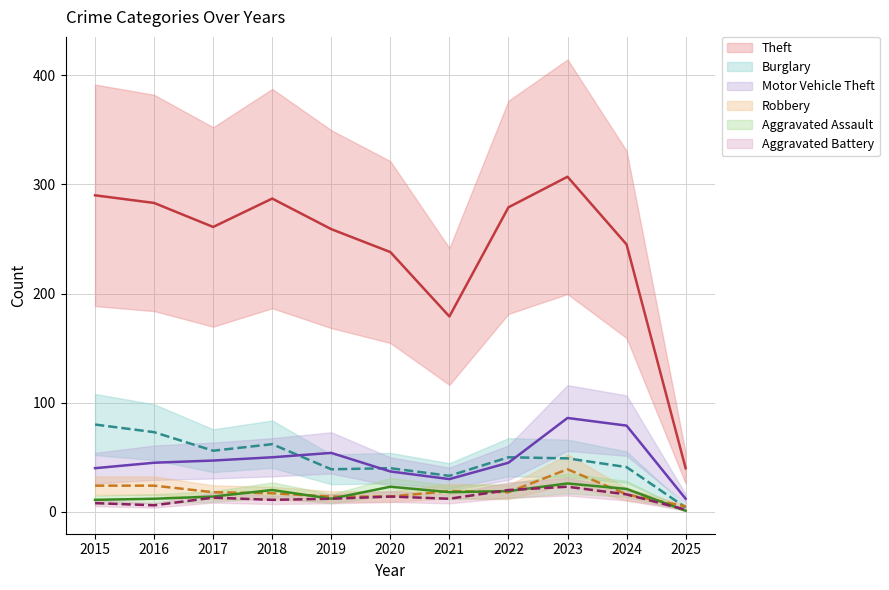

Reading left to right, transcribe all the data shown in this chart.

Theft: 2015=290	2016=283	2017=261	2018=287	2019=259	2020=238	2021=179	2022=279	2023=307	2024=245	2025=40
Burglary: 2015=80	2016=73	2017=56	2018=62	2019=39	2020=40	2021=33	2022=50	2023=49	2024=41	2025=4
Motor Vehicle Theft: 2015=40	2016=45	2017=47	2018=50	2019=54	2020=37	2021=30	2022=45	2023=86	2024=79	2025=12
Robbery: 2015=24	2016=24	2017=18	2018=17	2019=14	2020=14	2021=19	2022=18	2023=39	2024=16	2025=5
Aggravated Assault: 2015=11	2016=12	2017=14	2018=20	2019=12	2020=23	2021=18	2022=19	2023=26	2024=21	2025=1
Aggravated Battery: 2015=8	2016=6	2017=13	2018=11	2019=12	2020=14	2021=12	2022=20	2023=23	2024=16	2025=2